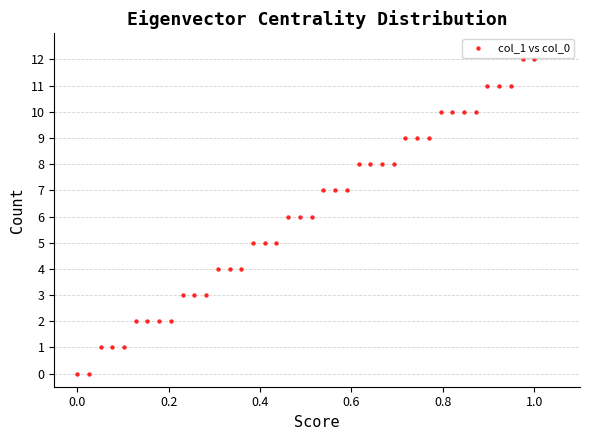

How many points are shown in the scatter plot?

40